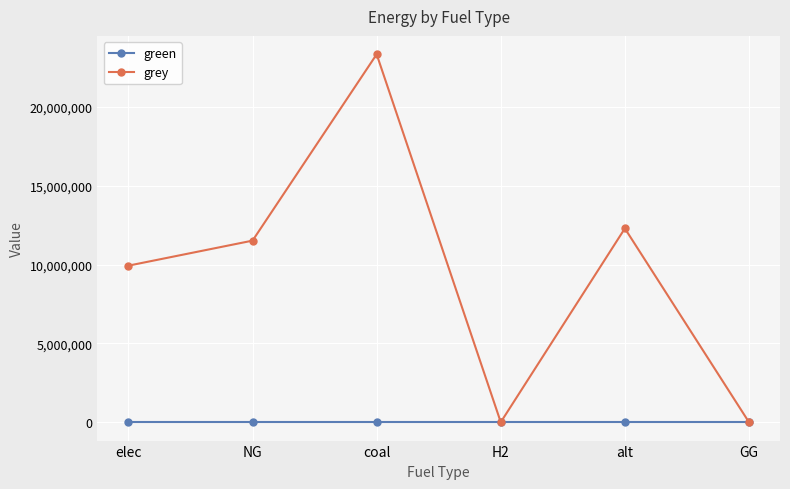

List the series in order of their peak value, lowest first.

green, grey